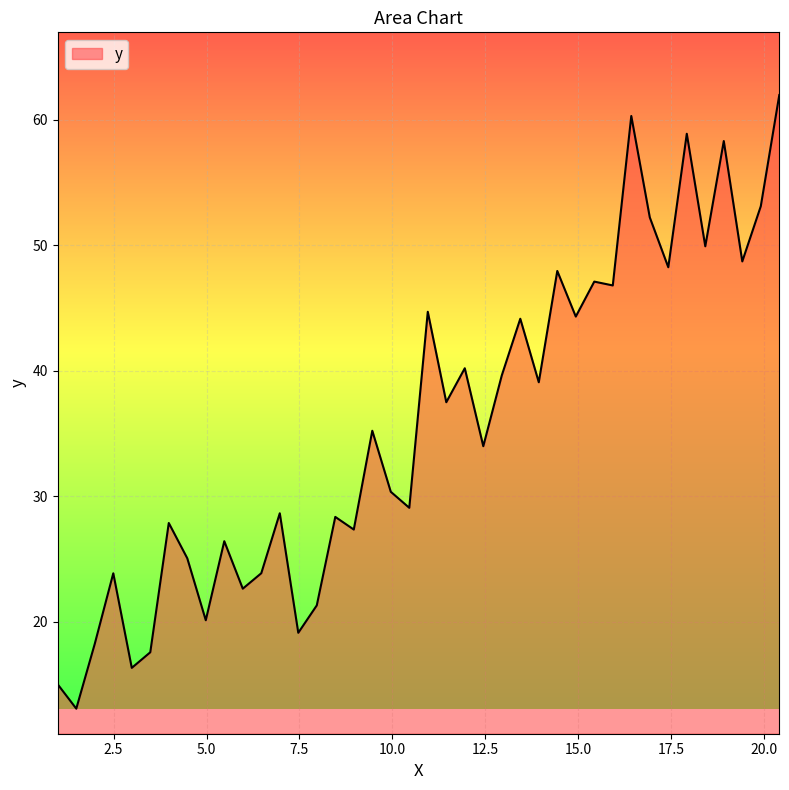

How many values are below 35?

20